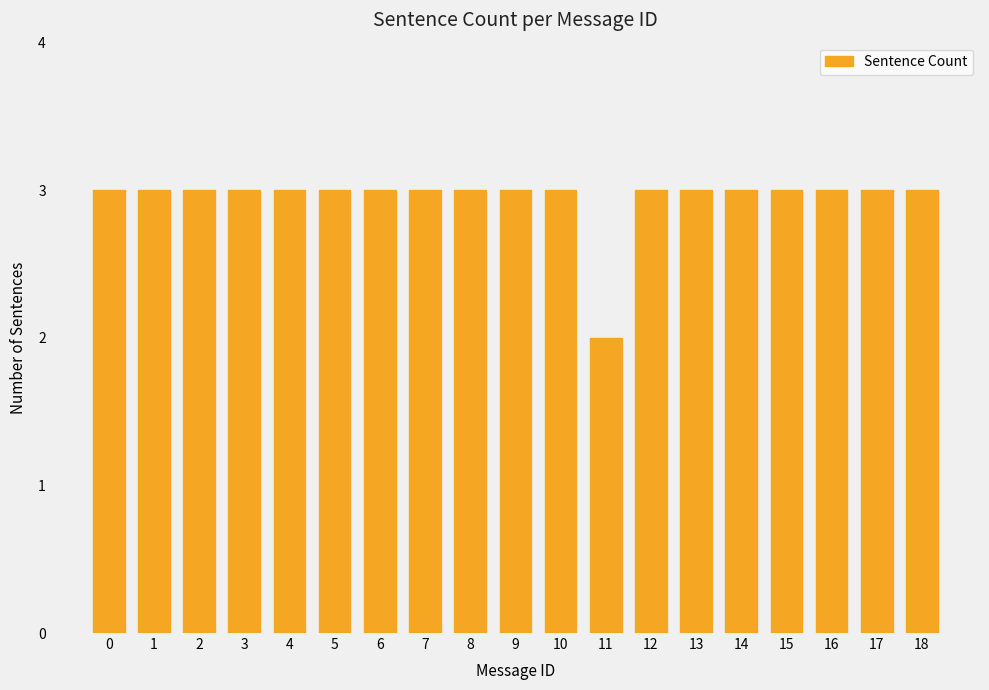

The chart shows a value of 3 at 14. True or false?

True